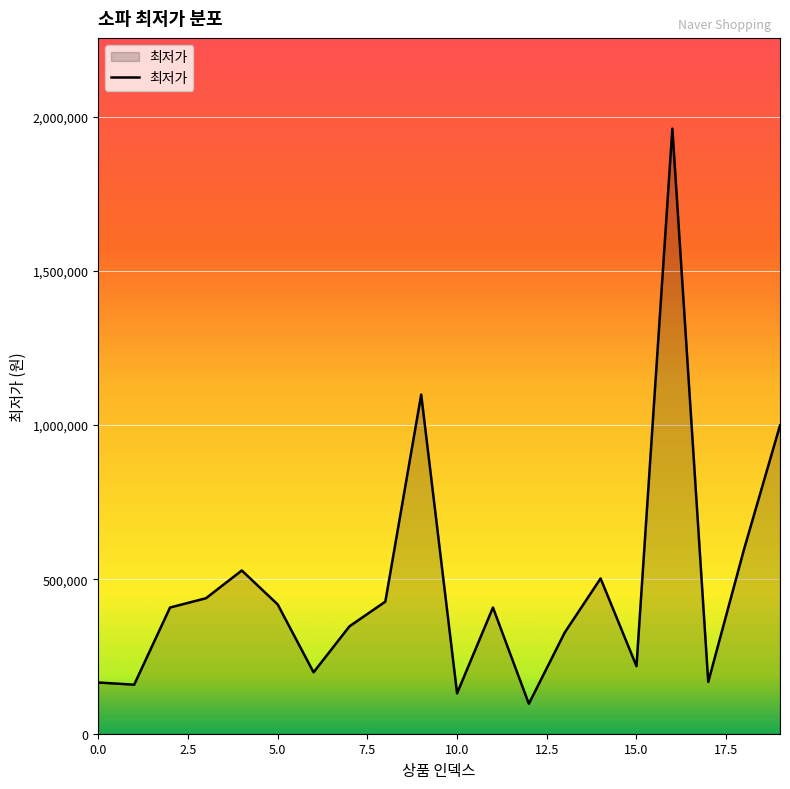

What is the greatest value displayed?

1960800